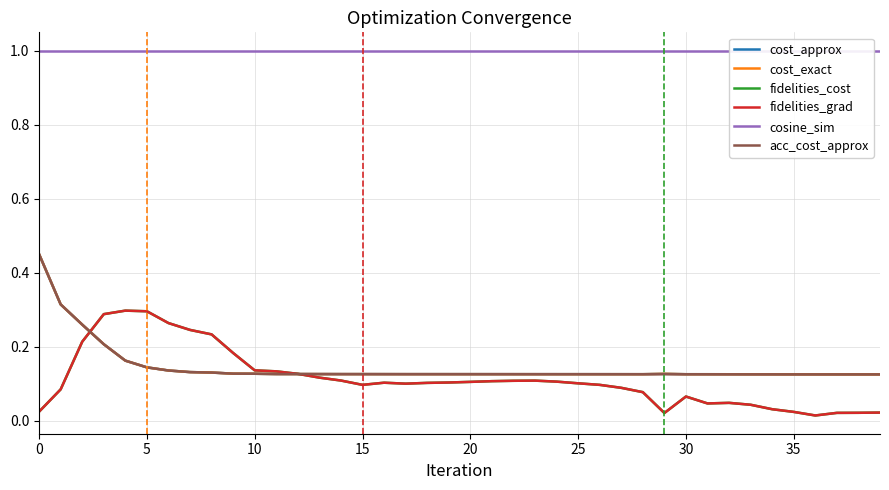

What is the value of the cosine_sim point at the 24th from the left?

1.0